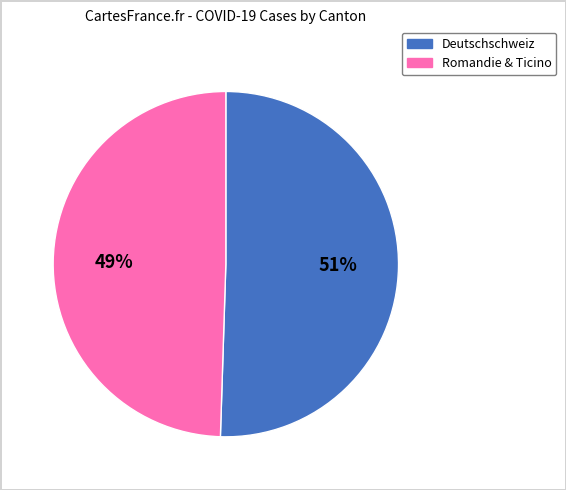

To the nearest percent, what is the average slice percentage?

50%